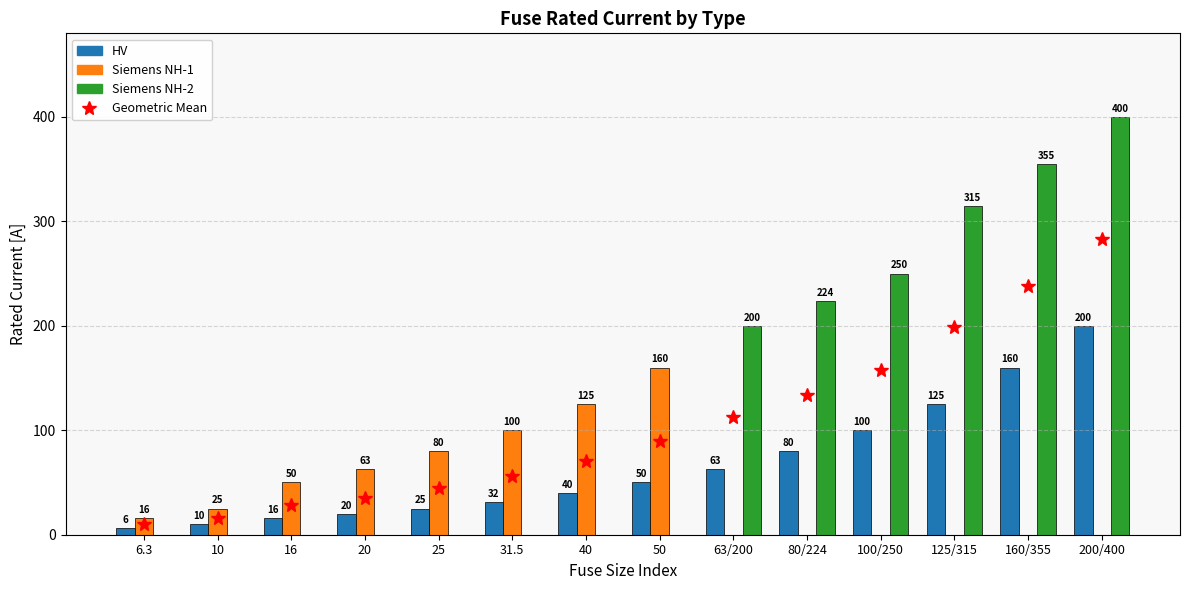

The Siemens NH-2 series shows 591.0 at 160/355. True or false?

False